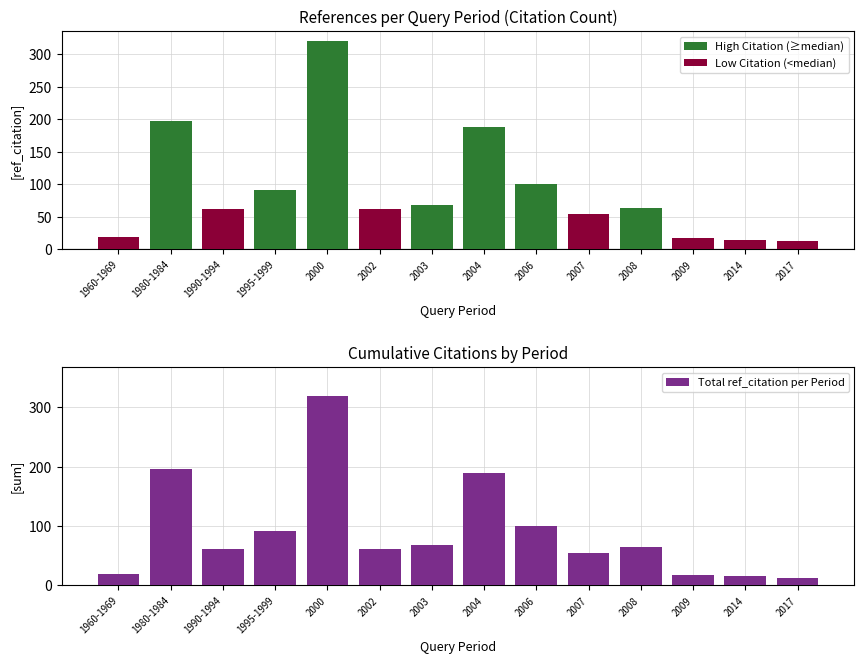

What is the maximum value for Total ref_citation per Period?

320